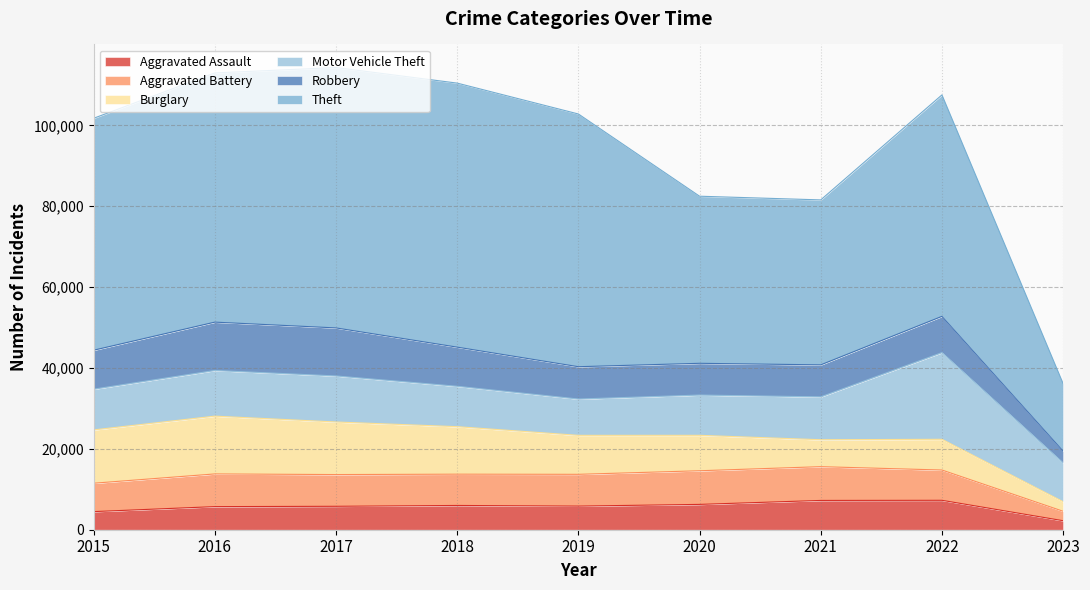

Where is the first local minimum for Theft?

2021